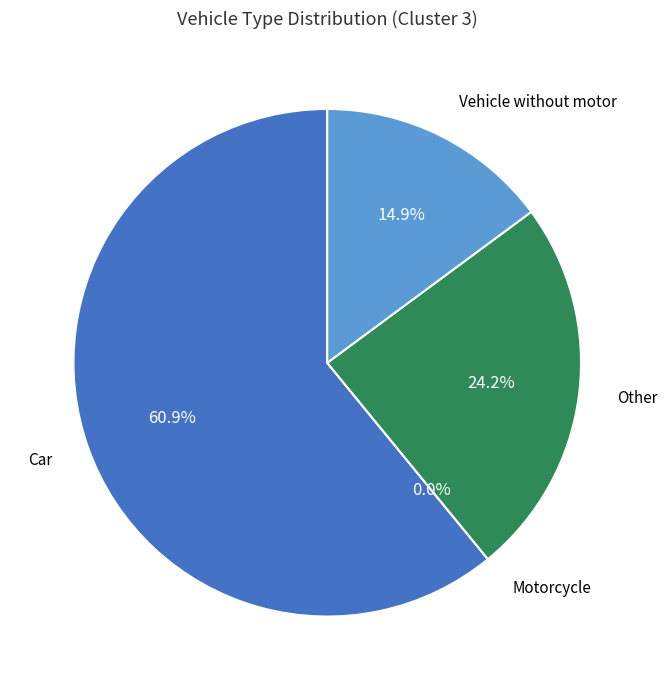

Which slice represents more than half of the pie?

Car